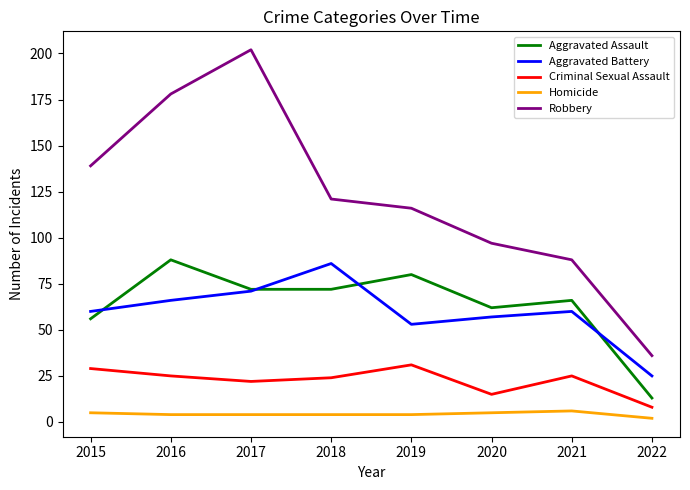

Reading right to left, transcribe all the data shown in this chart.

Aggravated Assault: 13	66	62	80	72	72	88	56
Aggravated Battery: 25	60	57	53	86	71	66	60
Criminal Sexual Assault: 8	25	15	31	24	22	25	29
Homicide: 2	6	5	4	4	4	4	5
Robbery: 36	88	97	116	121	202	178	139